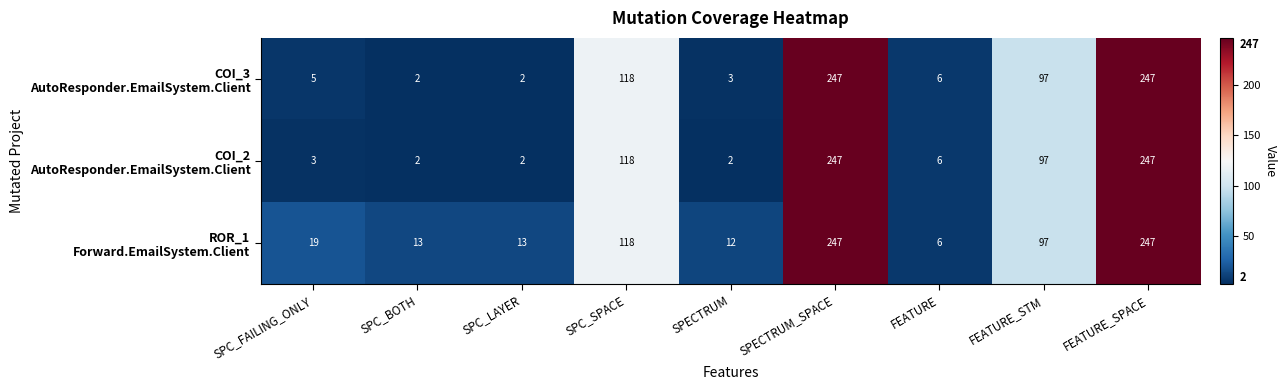

What is the total value across all series at SPC_BOTH?

17